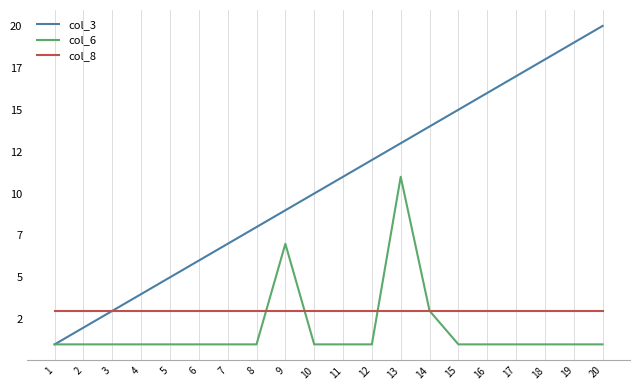

What are all the series names shown in the legend?

col_3, col_6, col_8